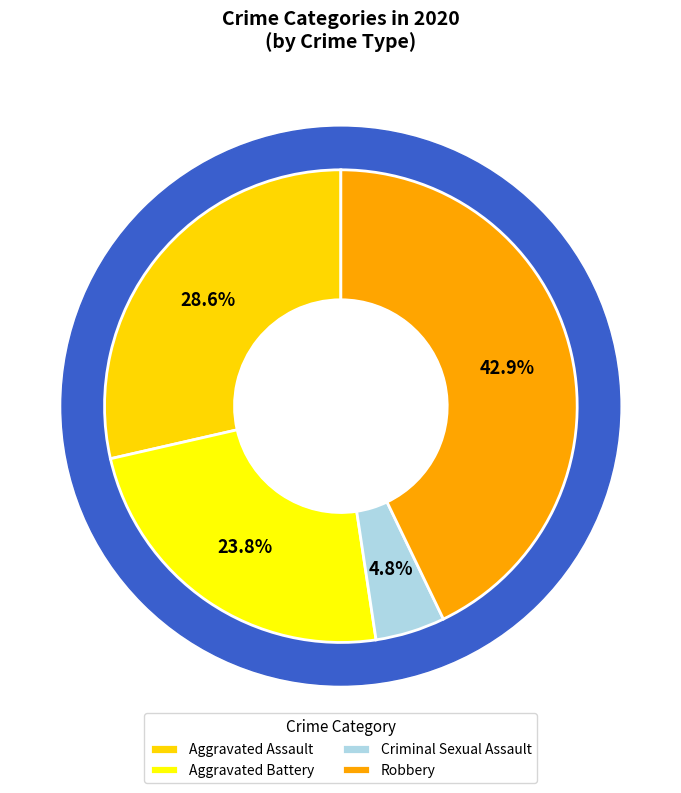

Does any single category account for the majority?

No